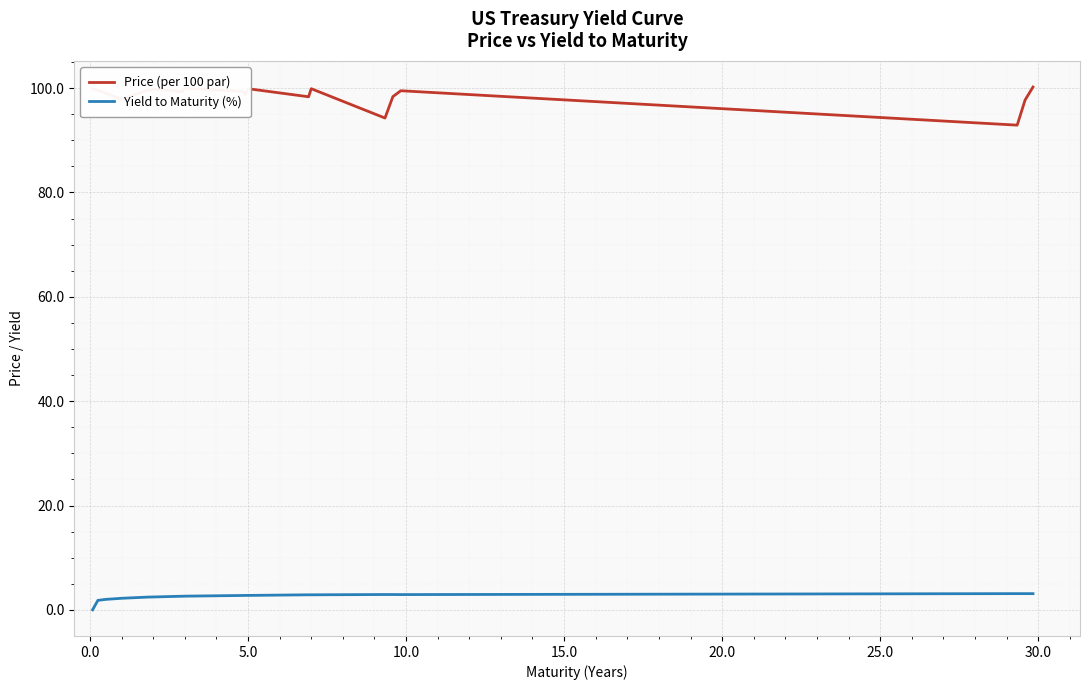

True or false: Price (per 100 par) and Yield to Maturity (%) intersect in this chart.

False